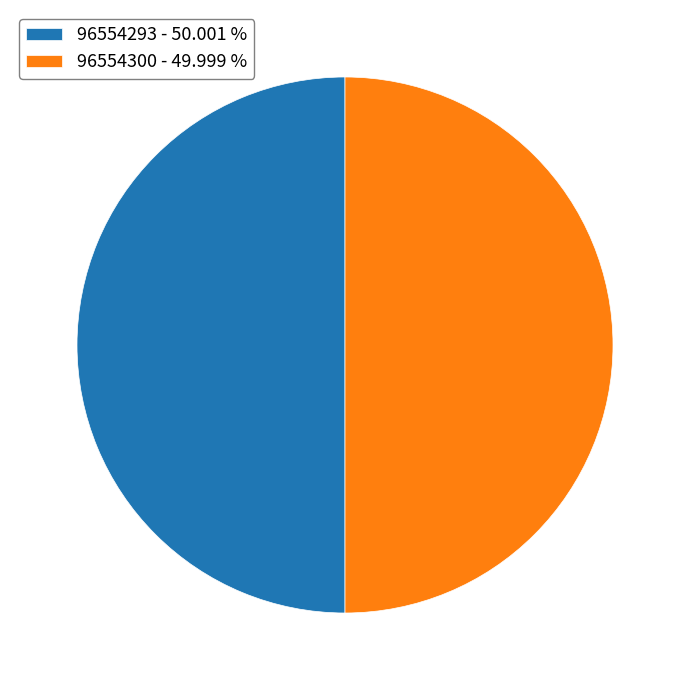

Is it true that 96554300 is 64% of the pie?

False